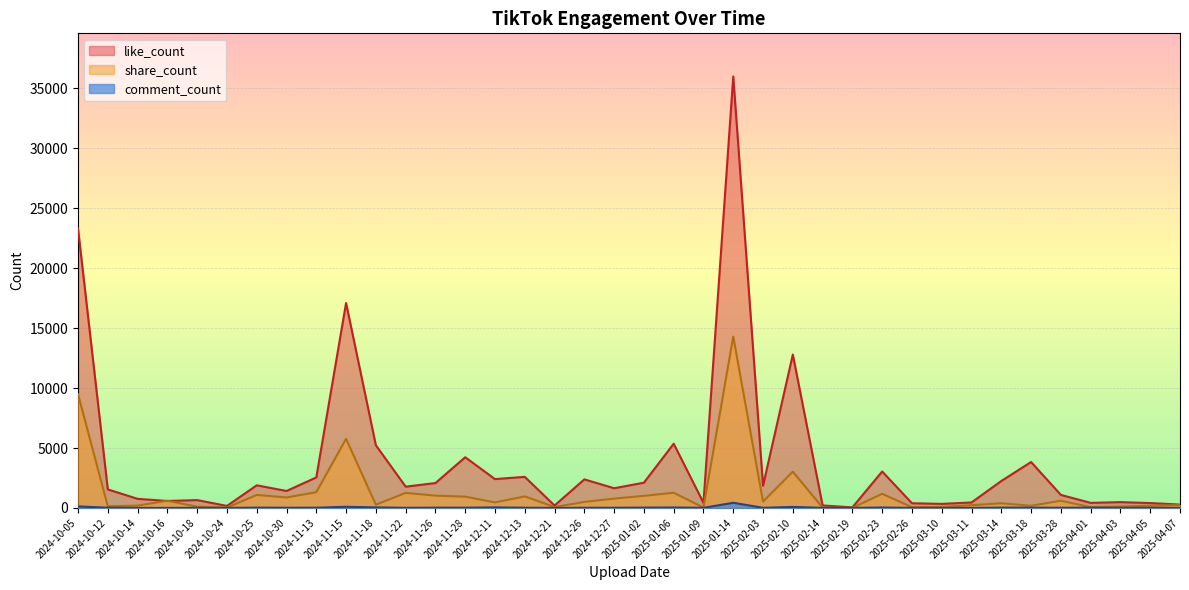

How many lines are shown in the chart?

3